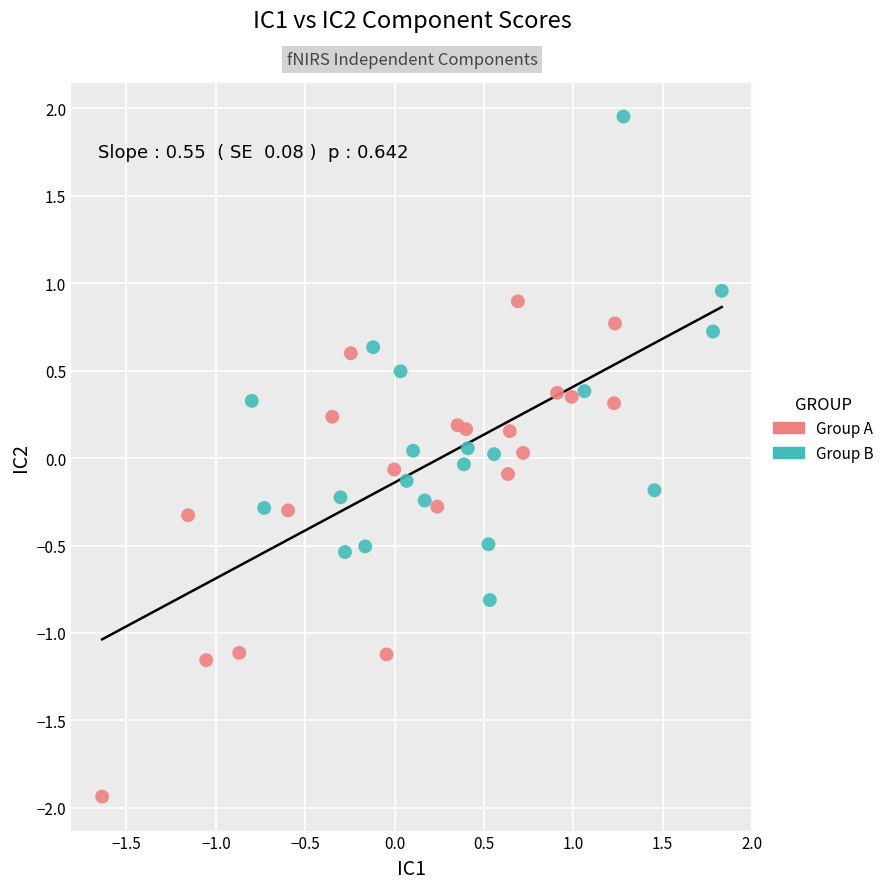

Which series contains the highest Y value?

Group B